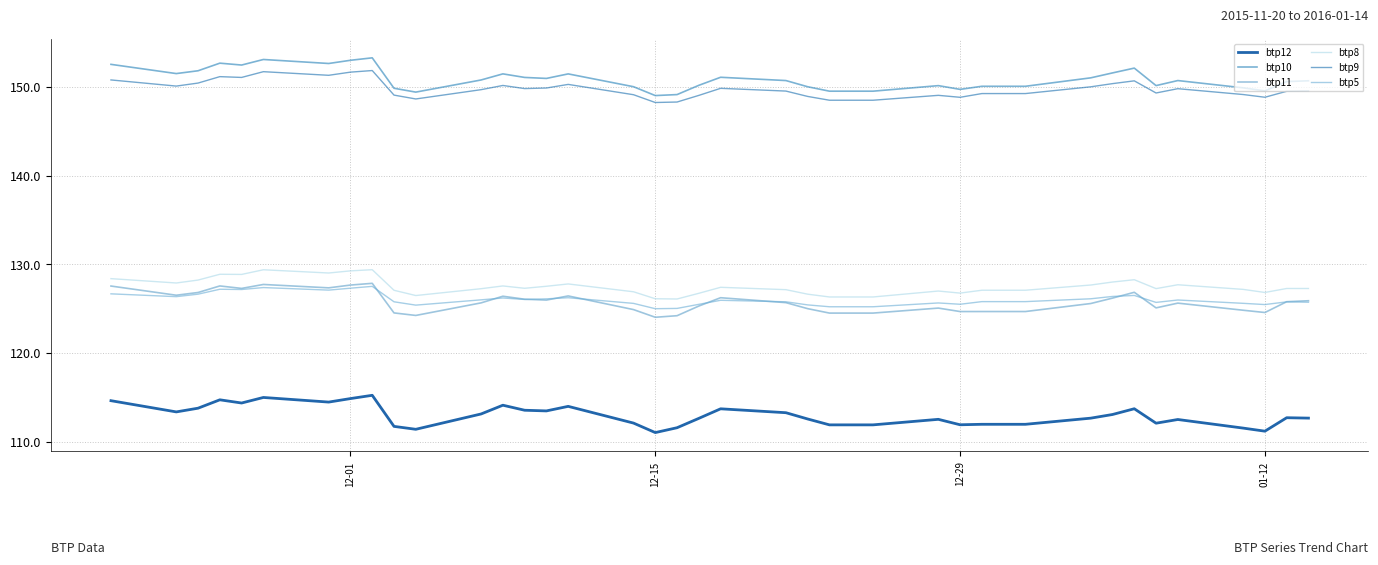

What is the maximum value for btp12?

115.2